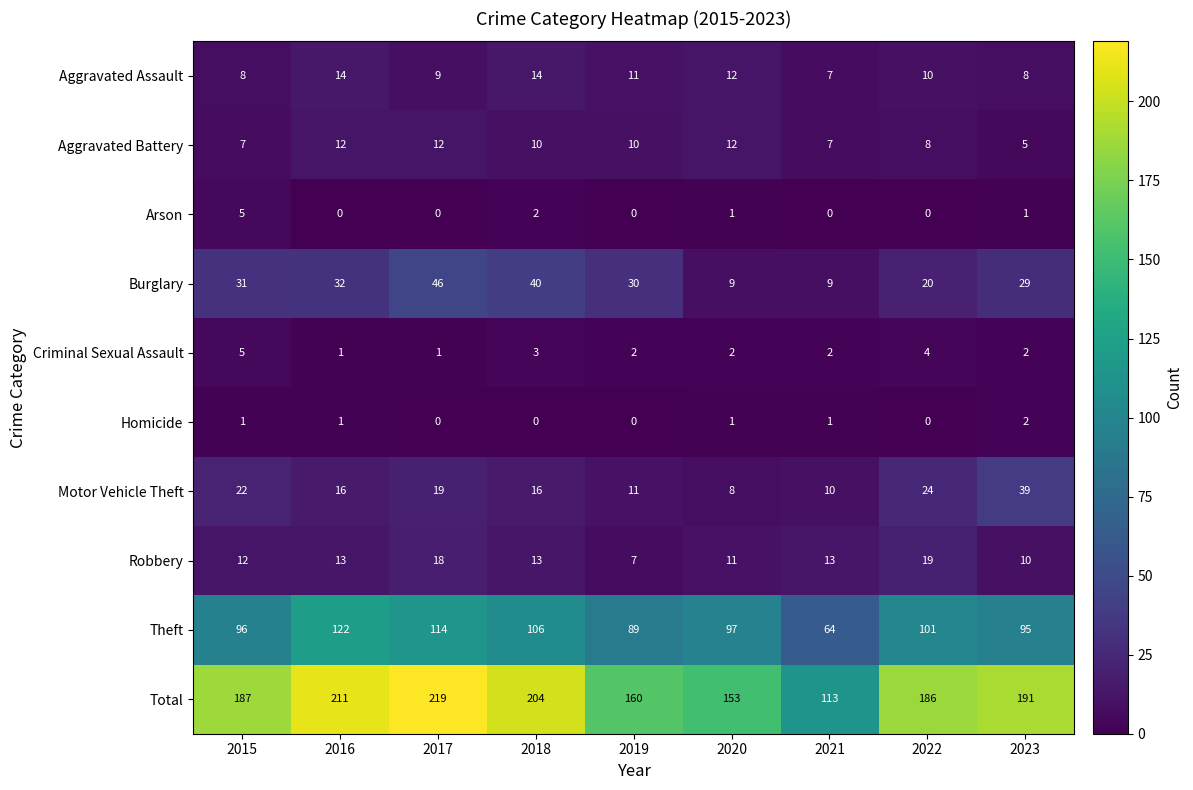

Is it true that Aggravated Battery equals 17 at 2019?

False